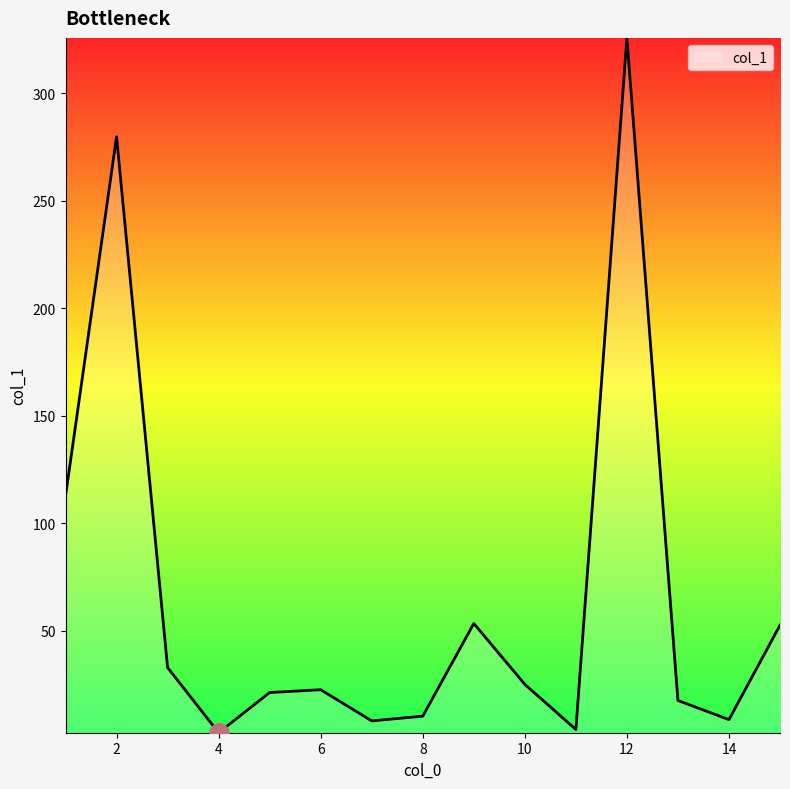

What is the greatest value displayed?

325.7